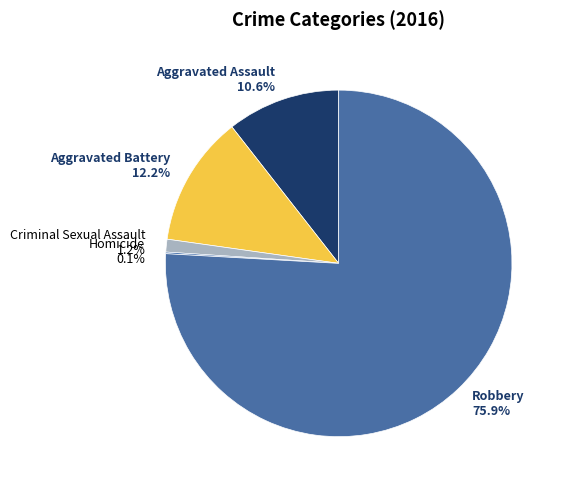

To the nearest percent, what is the combined percentage of Robbery and Criminal Sexual Assault?

77%